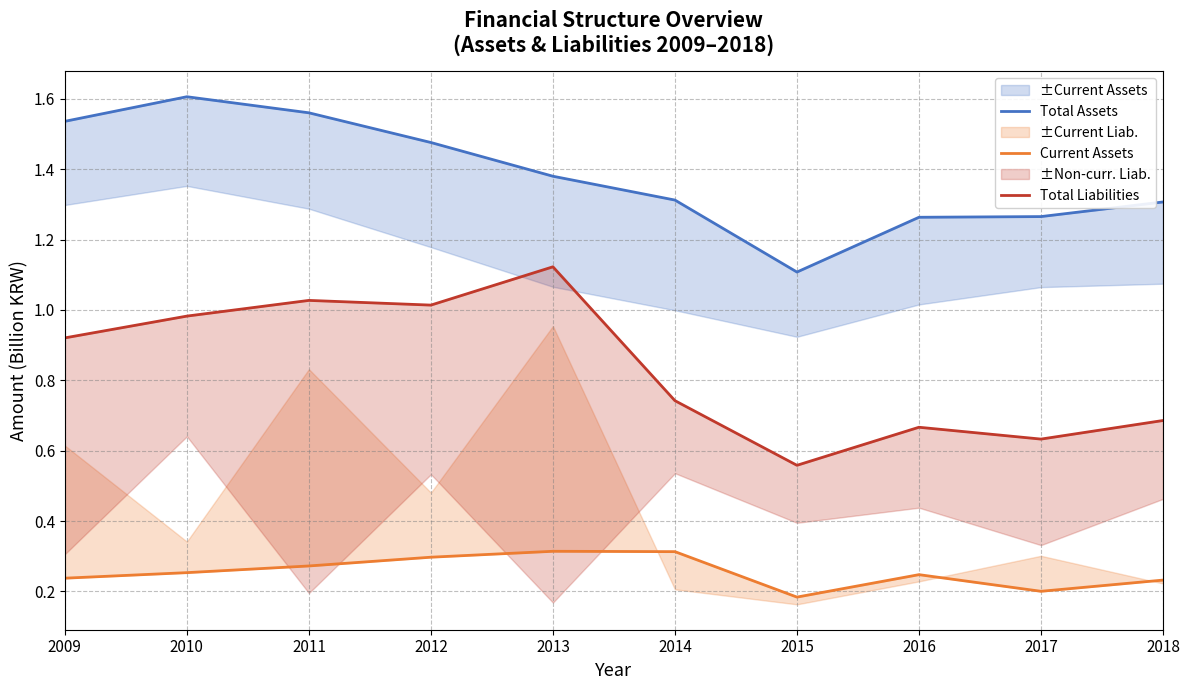

True or false: Total Liabilities and Total Assets cross at least once.

False